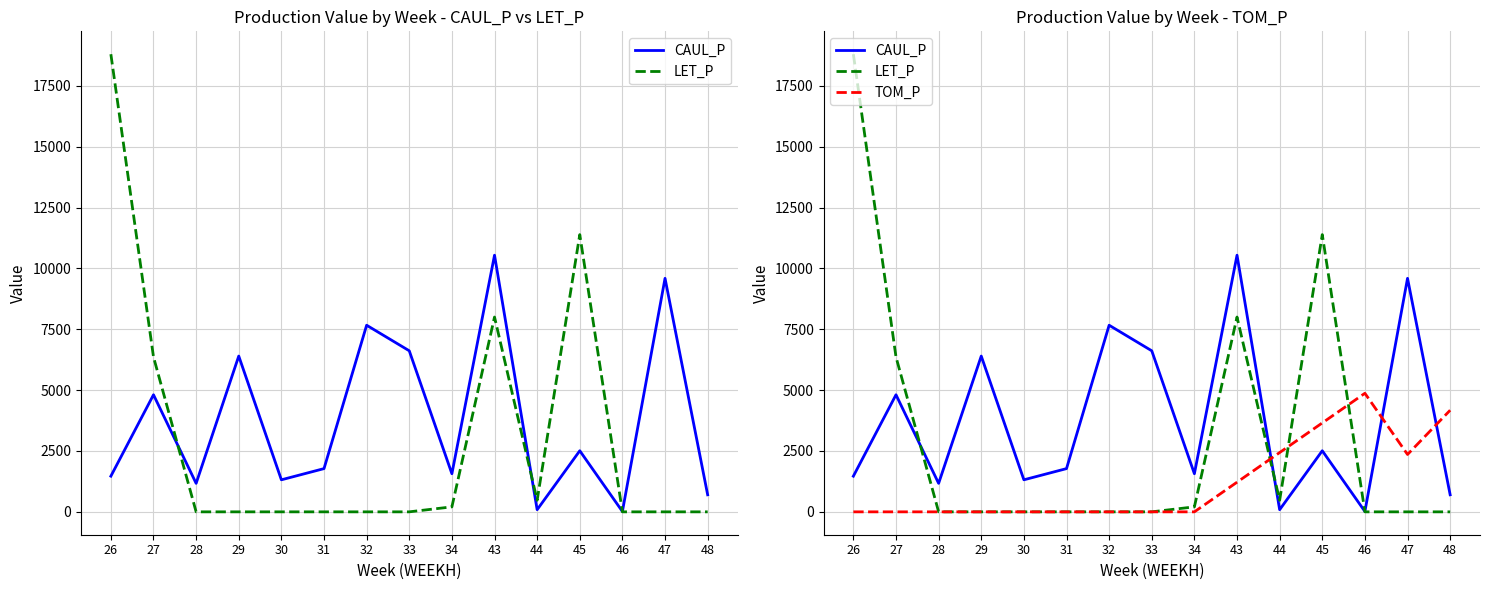

What is the average value of the CAUL_P series?

3748.1